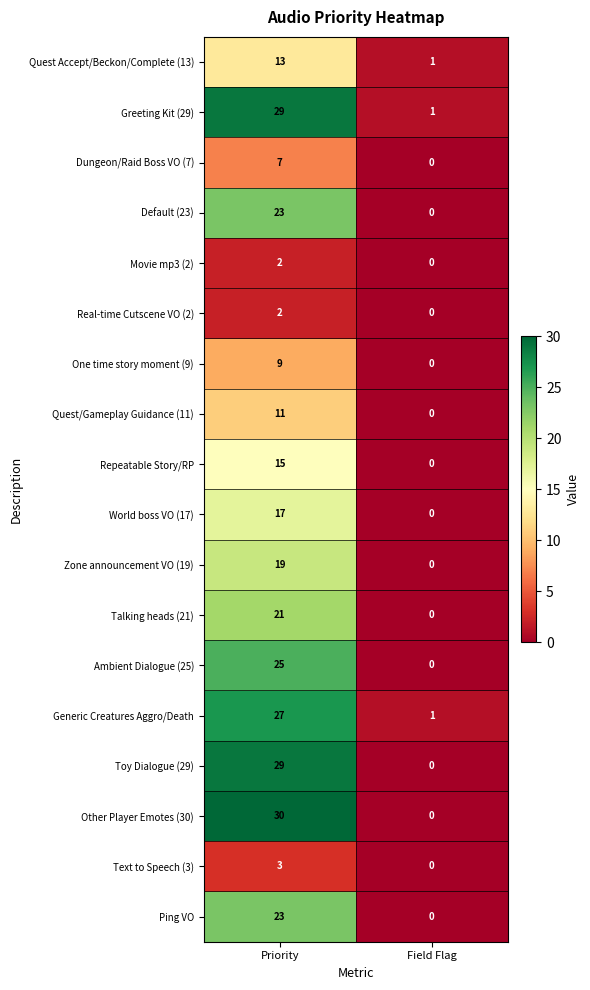

Is it true that Quest Accept/Beckon/Complete (13) equals 0 at Field Flag?

False